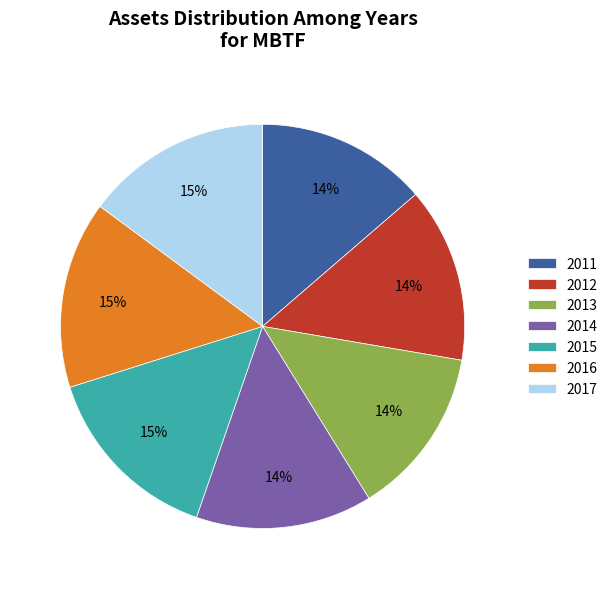

Which has a higher value, 2012 or 2015?

2015